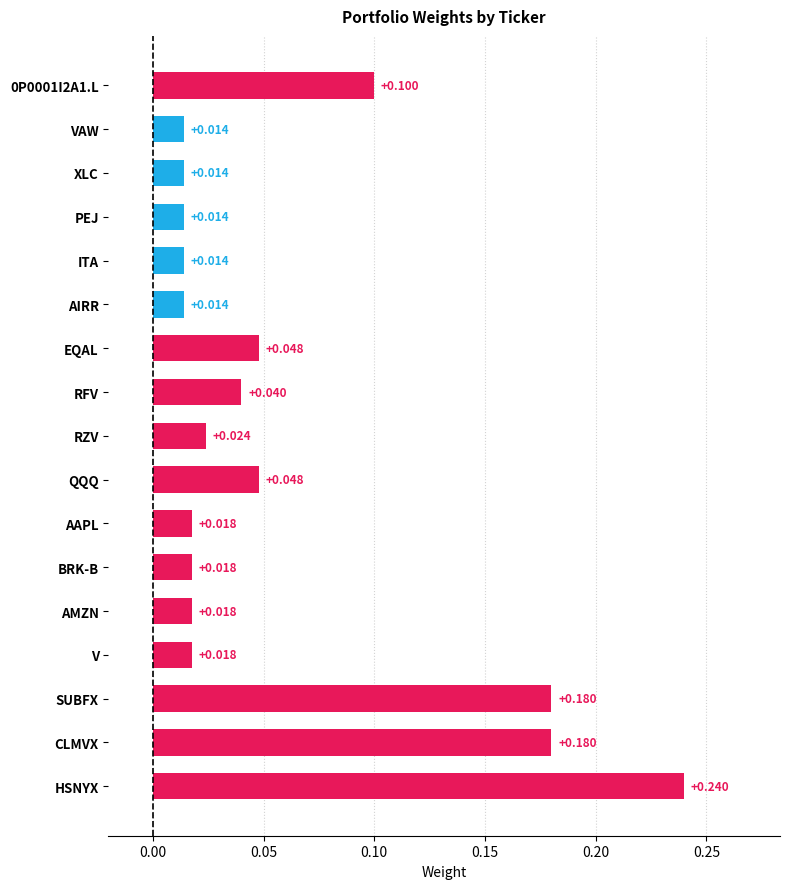

Between SUBFX and HSNYX, which is larger?

HSNYX